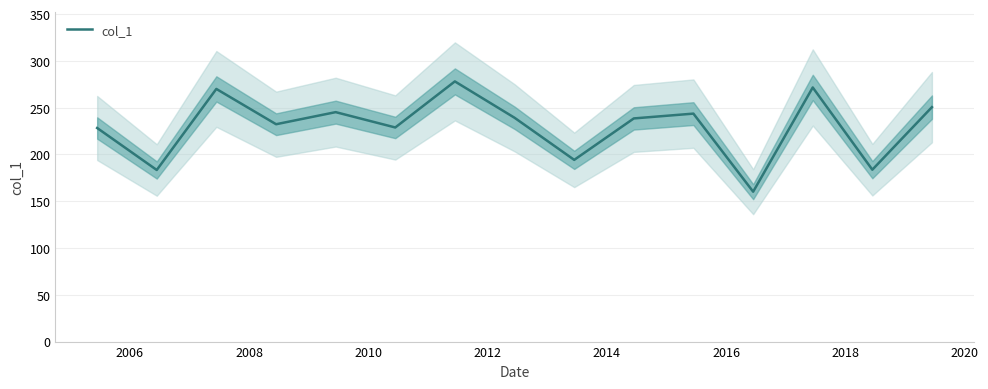

What is the value of the 14th point from the left?

183.7